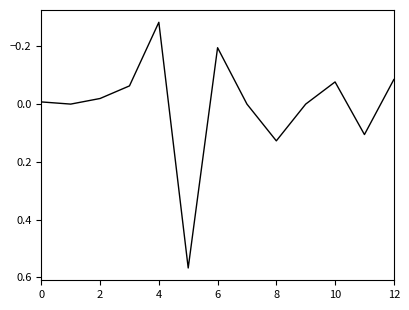

What is the difference between the maximum and minimum values?

0.9